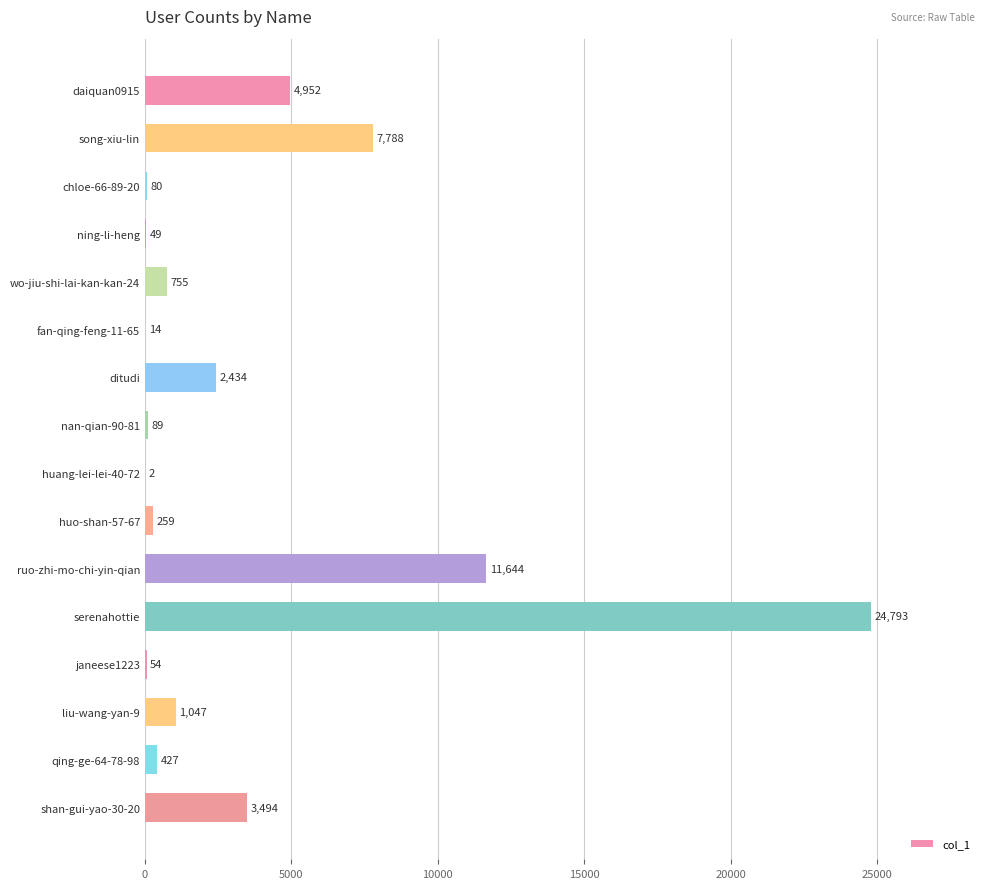

The chart shows a value of 2 at huang-lei-lei-40-72. True or false?

True